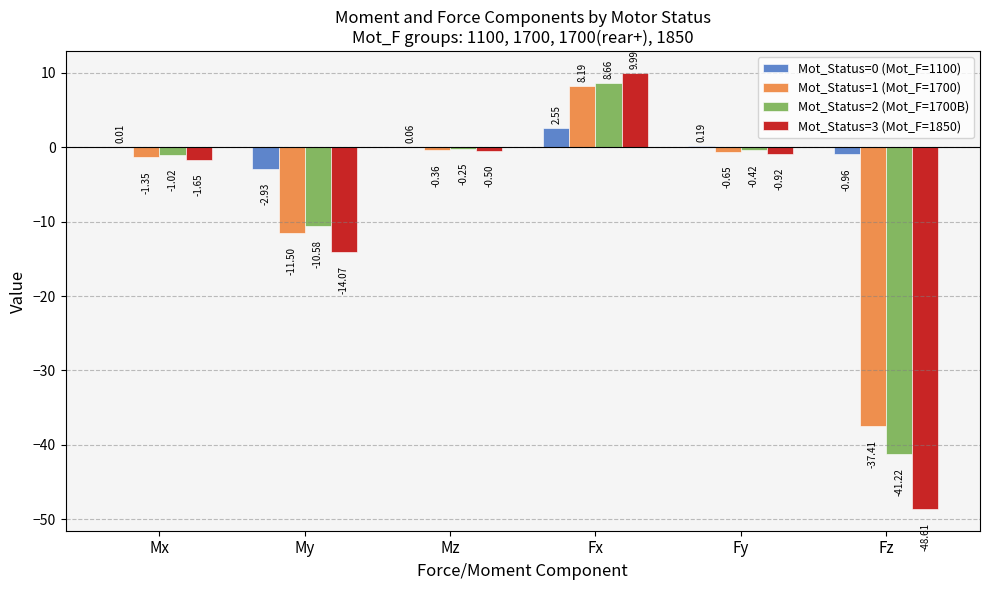

Where is Mot_Status=2 (Mot_F=1700B) nearest to the value -16?

My